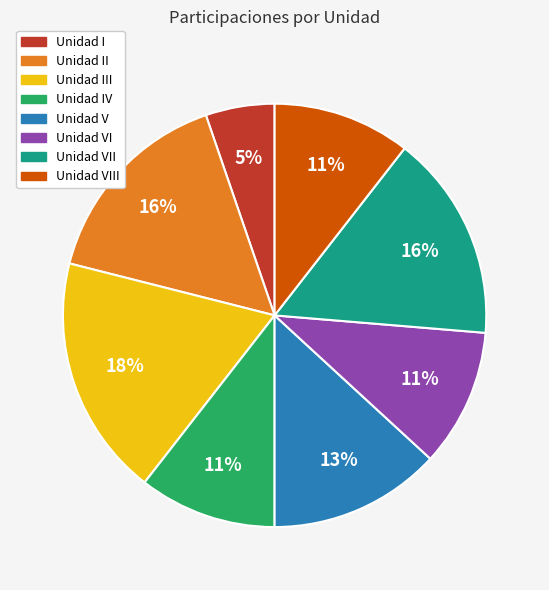

Does any single category account for the majority?

No